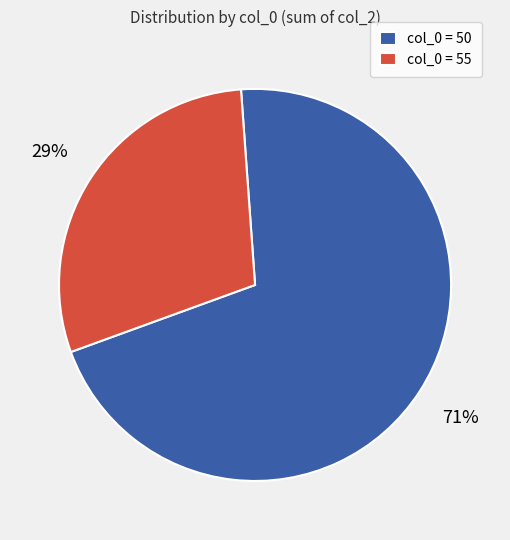

Which category has the biggest portion of the pie?

col_0 = 50